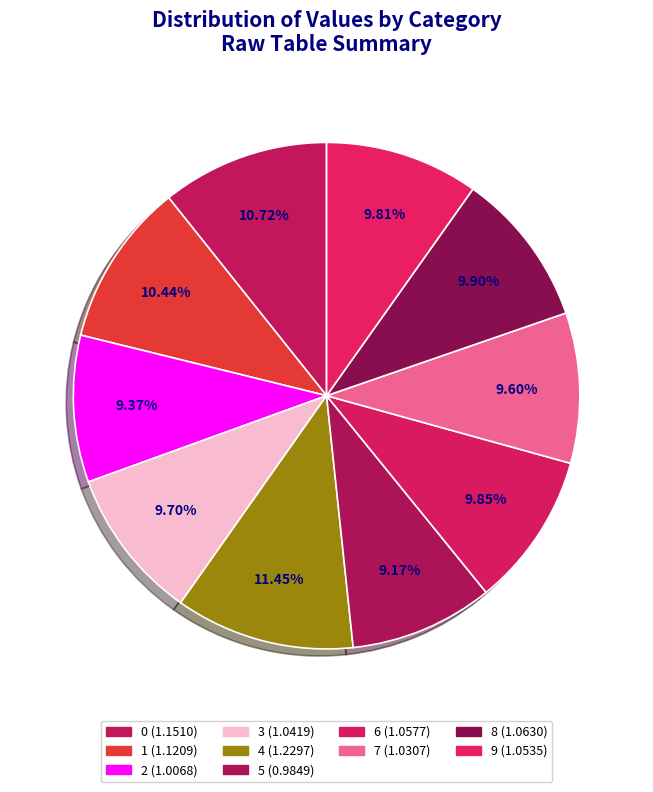

To the nearest percent, what is the combined percentage of 0 and 2?

20%